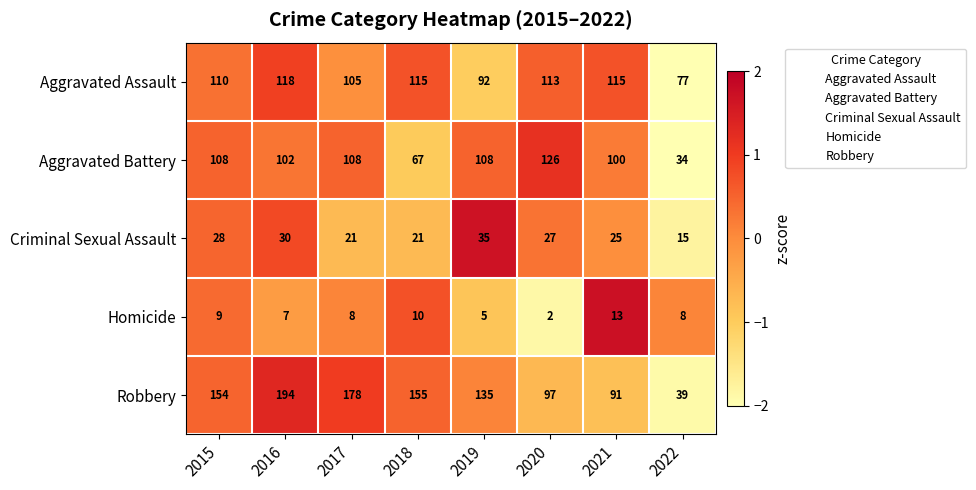

Which series has the largest total across all categories?

Robbery